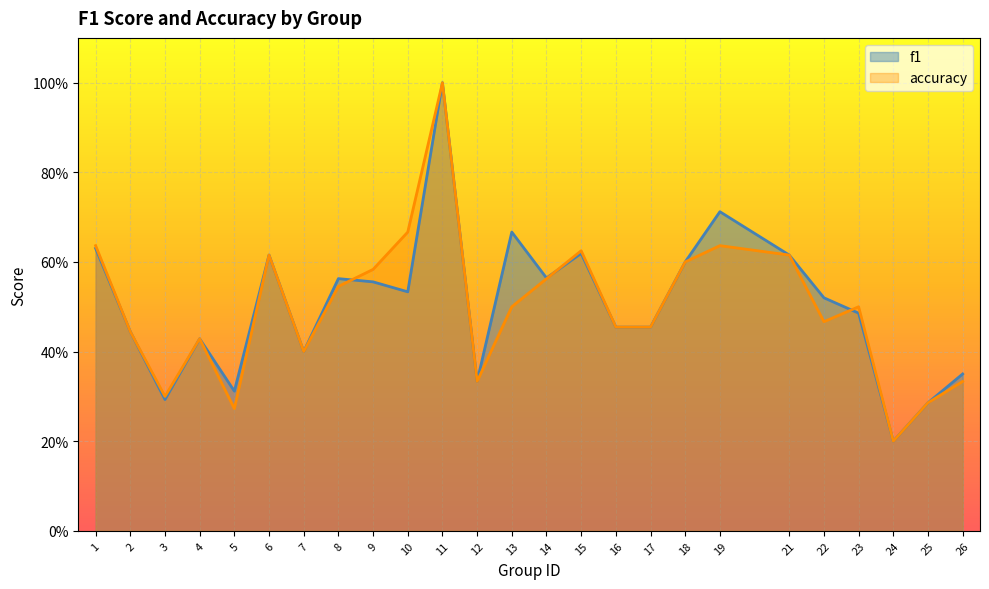

After their last crossing, which series has the higher values: accuracy or f1?

accuracy